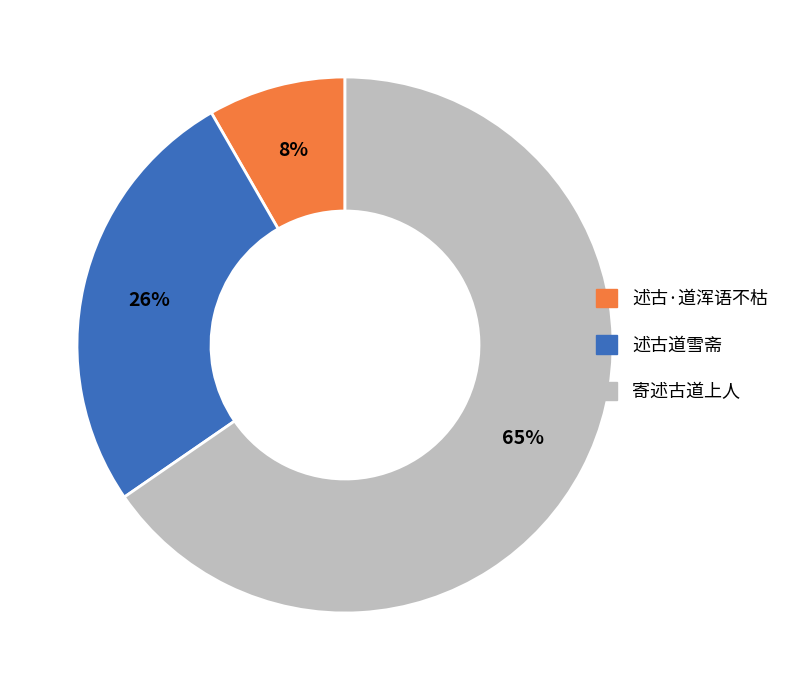

Is it true that 述古·道浑语不枯 is 1% of the pie?

False